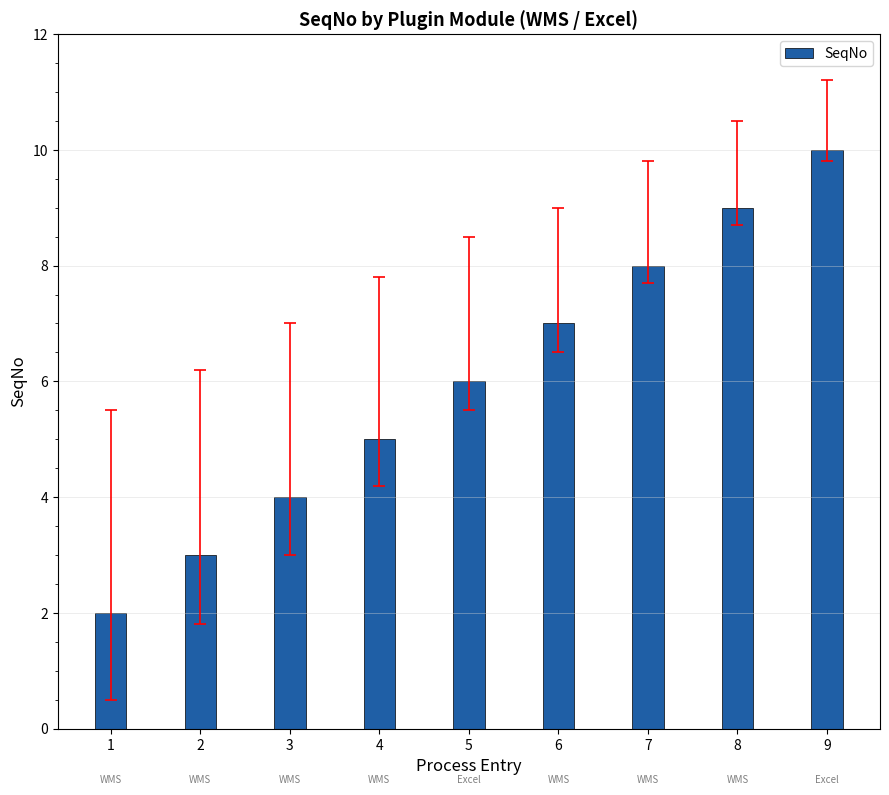

Reading right to left, what are all the values shown in this chart?

10	9	8	7	6	5	4	3	2